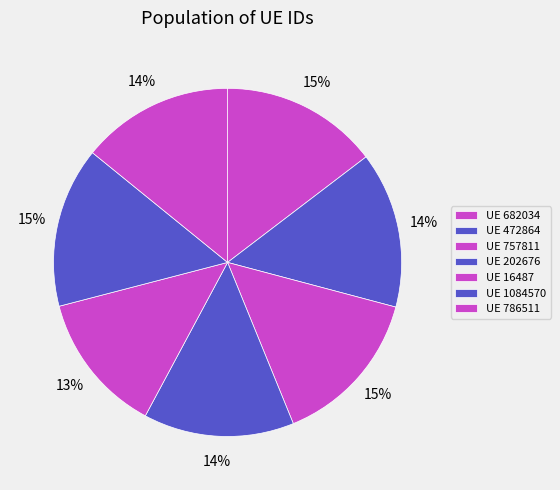

How many slices are in this pie chart?

7